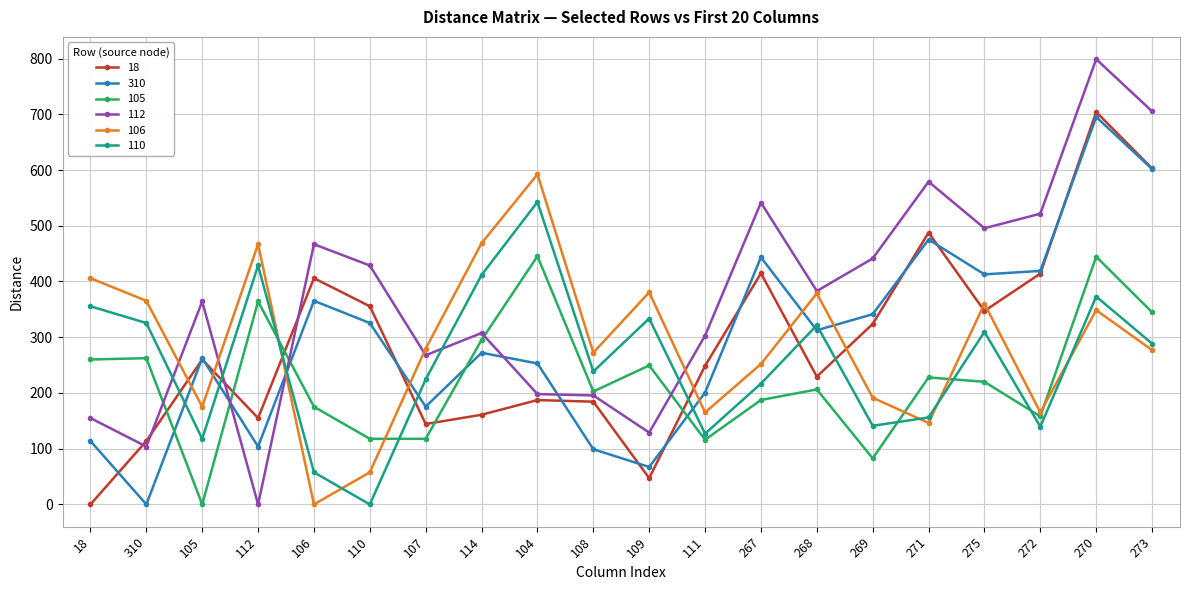

What is the total value across all series at 109?

1206.7